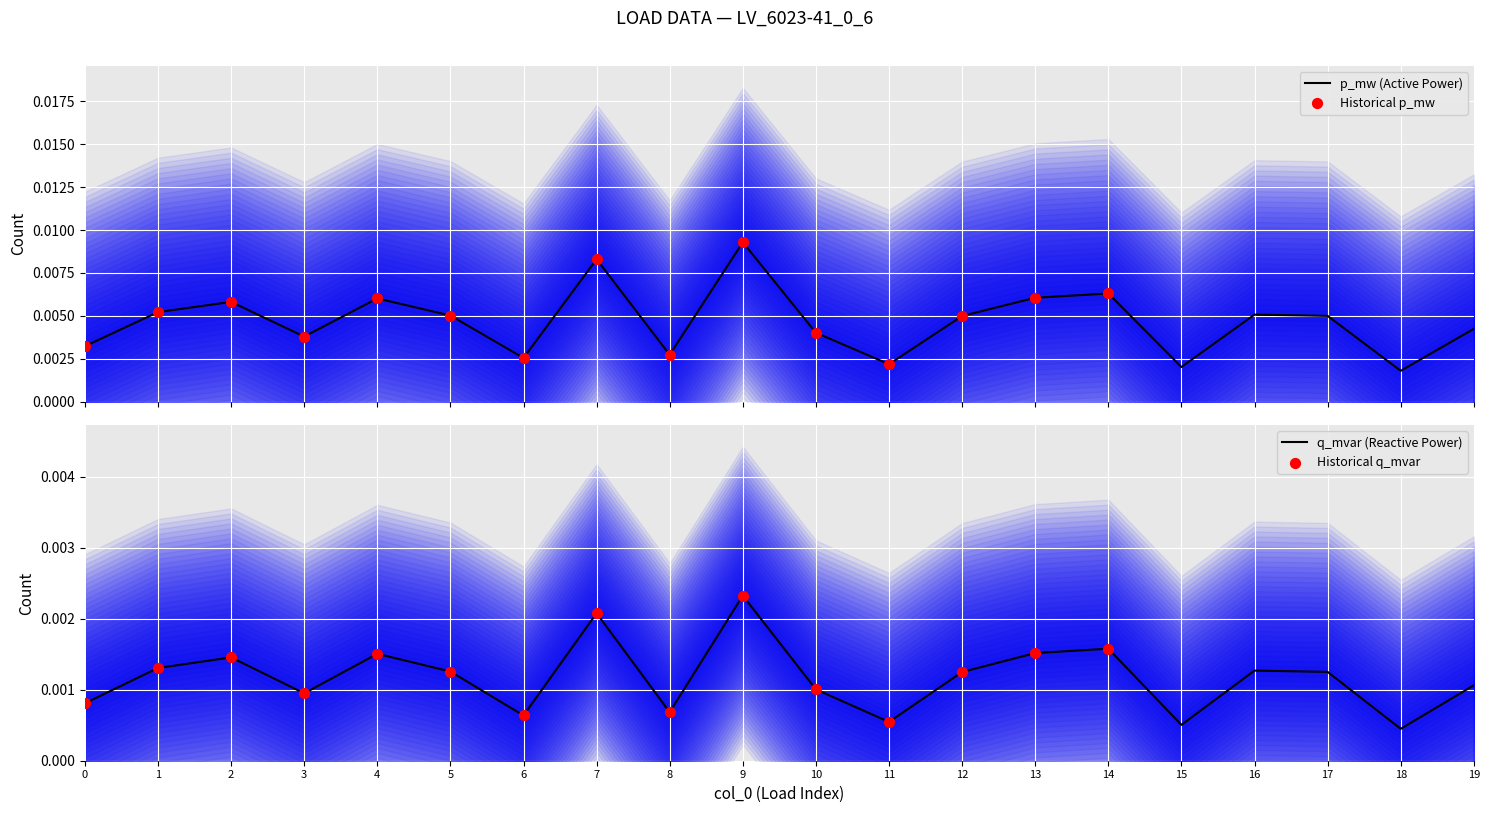

Which series has the largest total across all categories?

p_mw